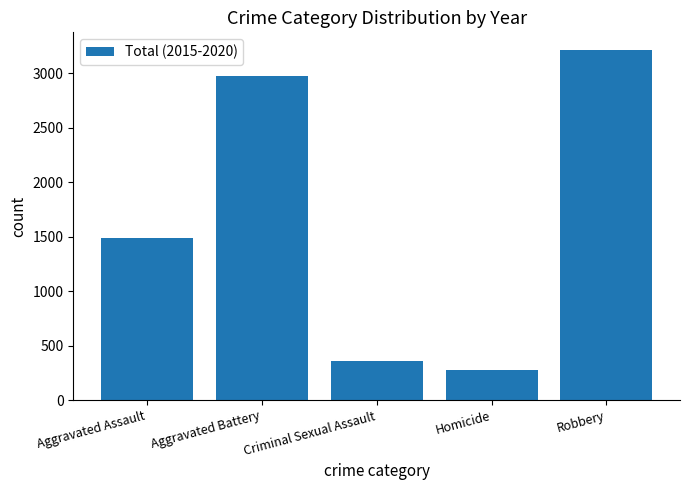

Reading left to right, transcribe all the data shown in this chart.

Aggravated Assault=1488	Aggravated Battery=2974	Criminal Sexual Assault=357	Homicide=280	Robbery=3216